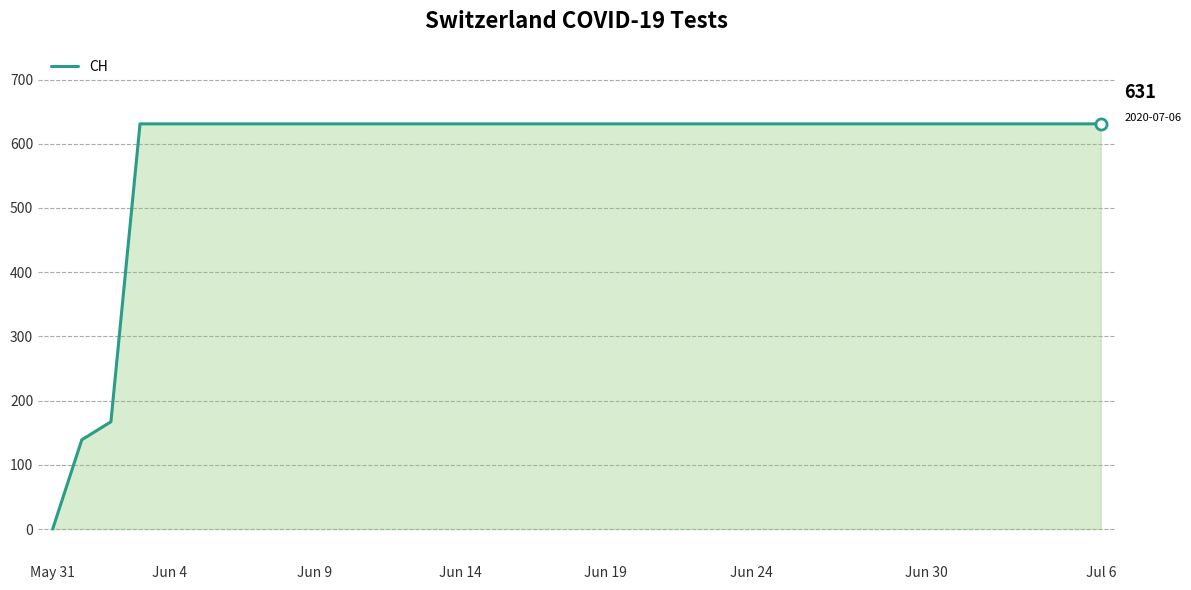

How many lines are shown in the chart?

1